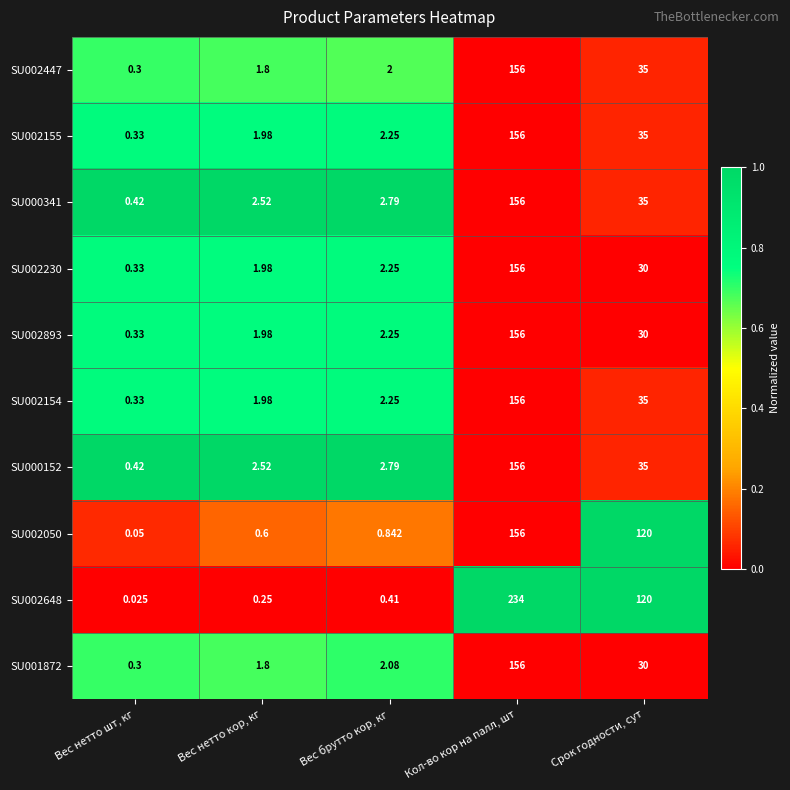

Which series has the widest spread of values?

SU002648